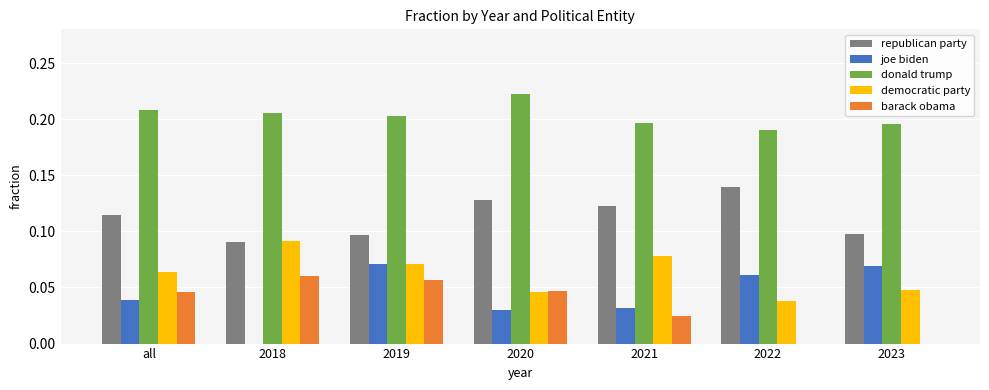

Which series has the largest range (max minus min)?

joe biden